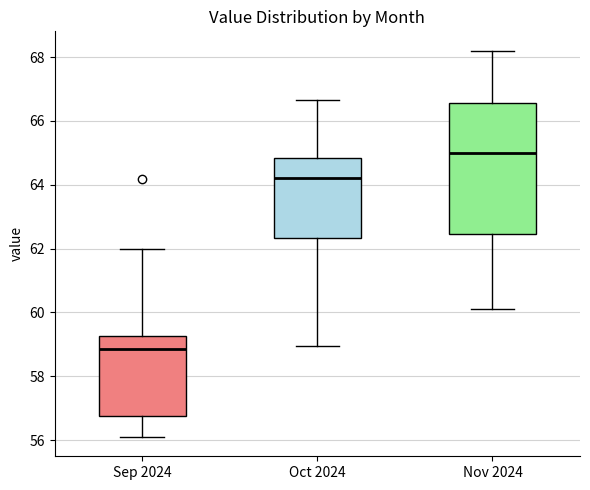

Comparing the boxes themselves (not the whiskers), which one is the tallest?

Nov 2024